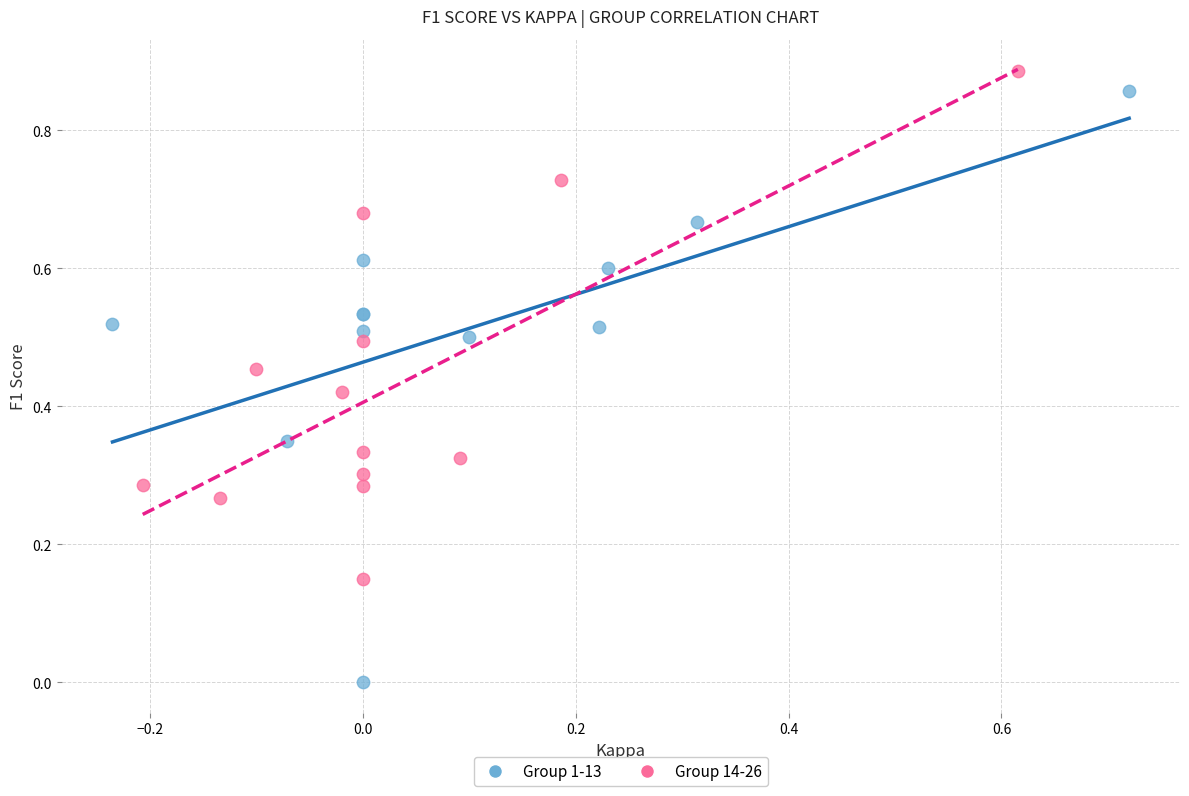

Which series has the largest Y range (max minus min)?

Group 1-13